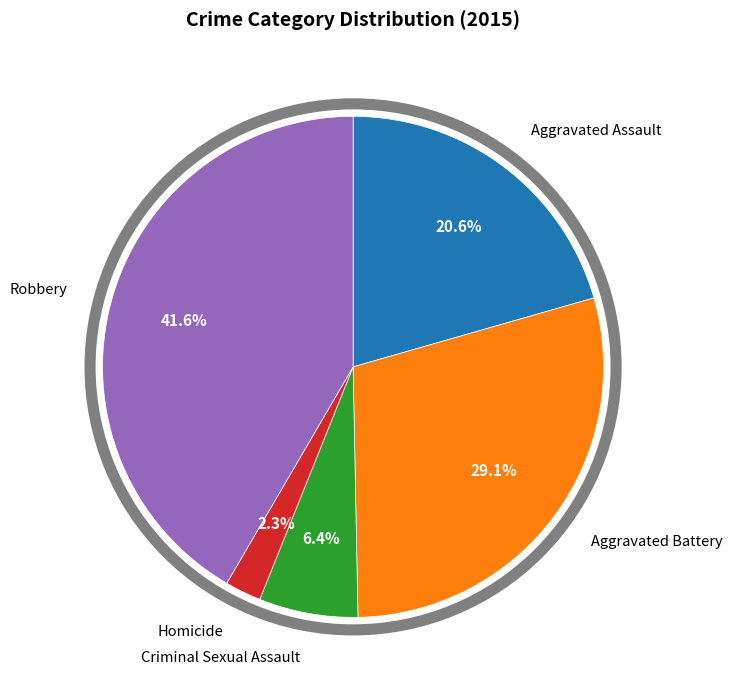

Between Aggravated Battery and Aggravated Assault, which is larger?

Aggravated Battery